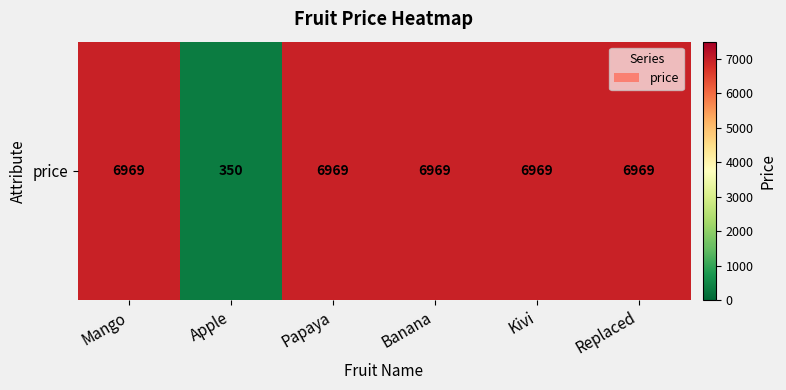

Between Banana and Replaced, which is larger?

Banana